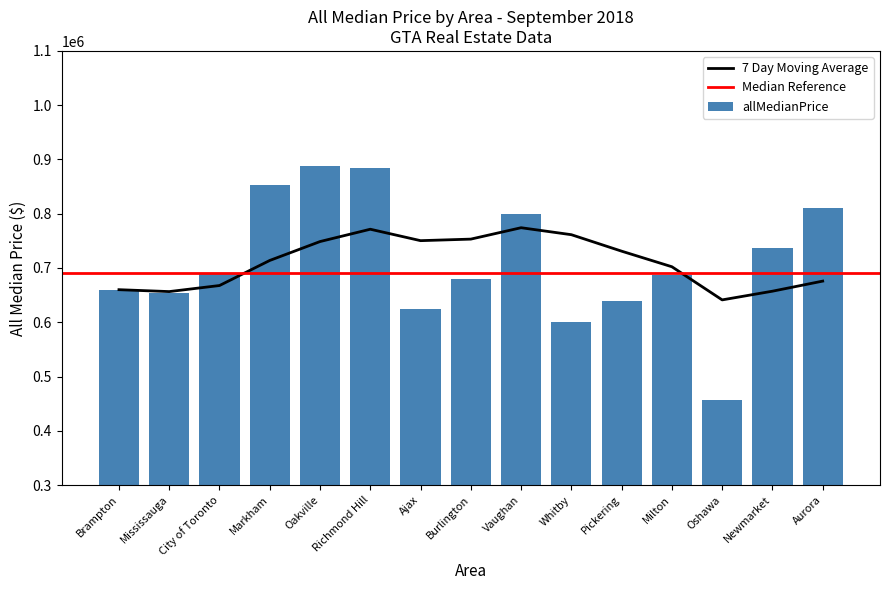

Reading right to left, what are all the values shown in this chart?

810000	736150	457500	687000	640000	600000	800000	679900	624000	885000	888000	852500	690000	653000	660000